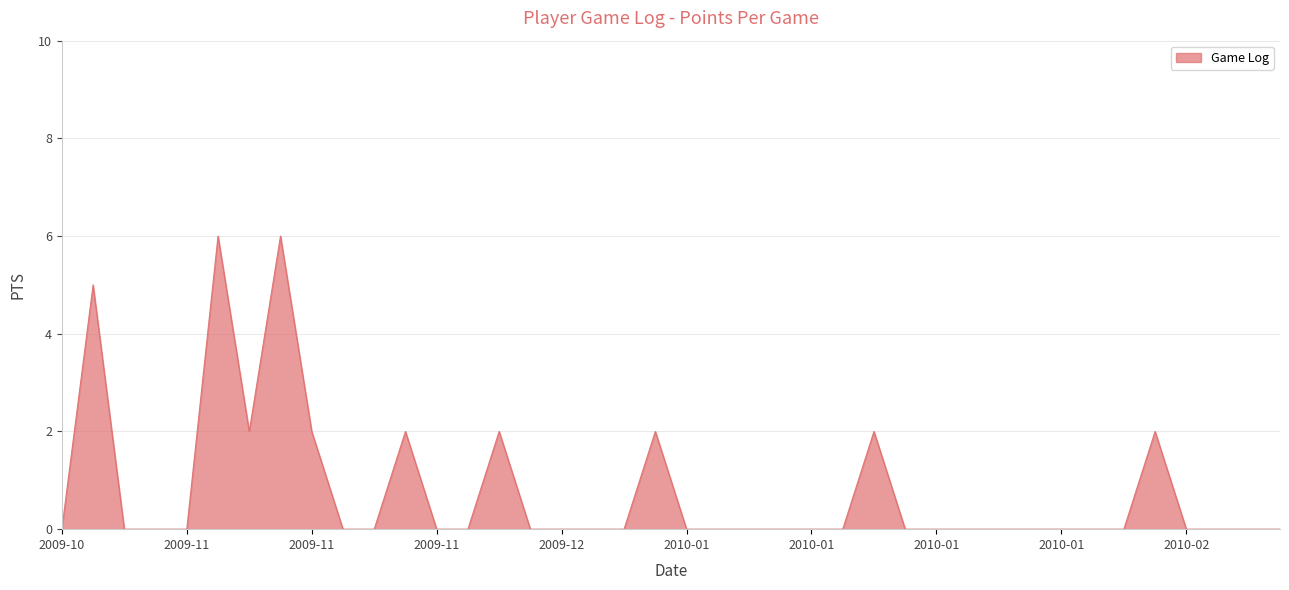

What is the difference between the maximum and minimum values?

6